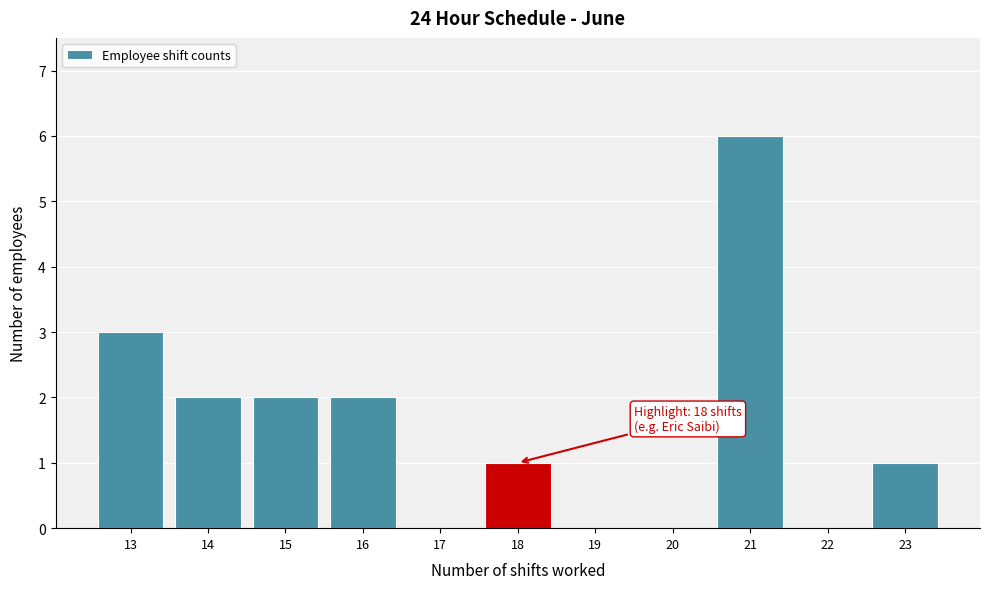

Reading left to right, transcribe all the data shown in this chart.

13=3	14=2	15=2	16=2	17=0	18=1	19=0	20=0	21=6	22=0	23=1